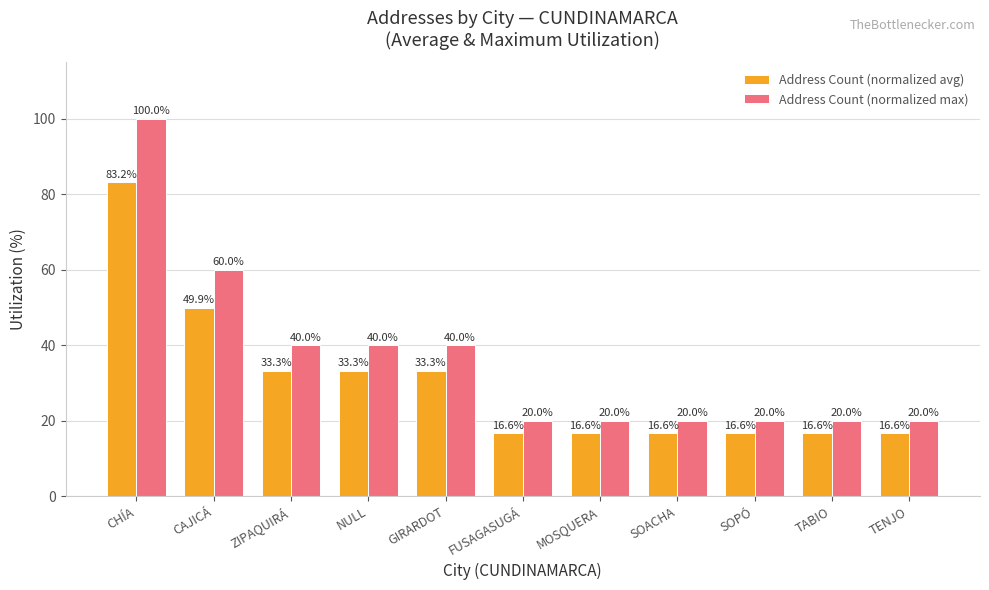

Count the Address Count (normalized max) values in the range 20 to 40.

9